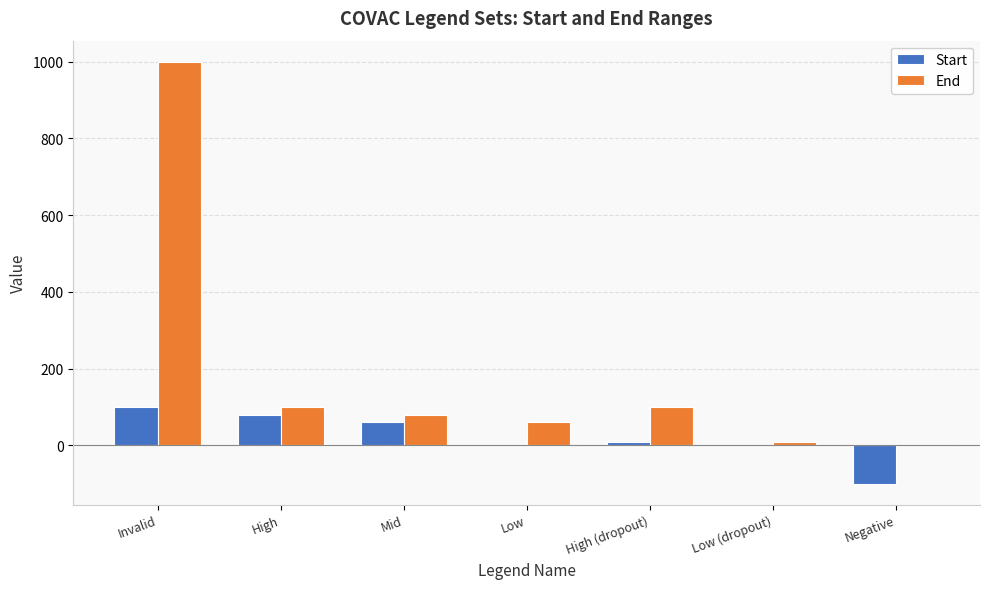

How many groups of bars are there?

7